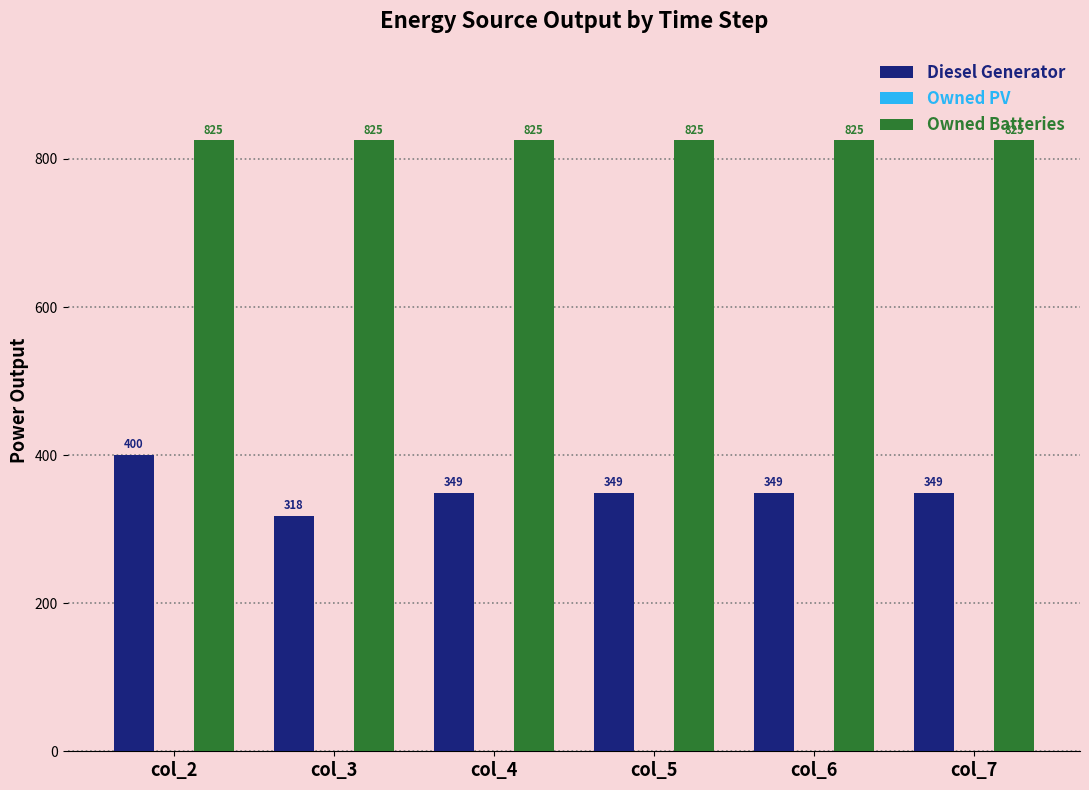

How many distinct data groups are displayed?

2